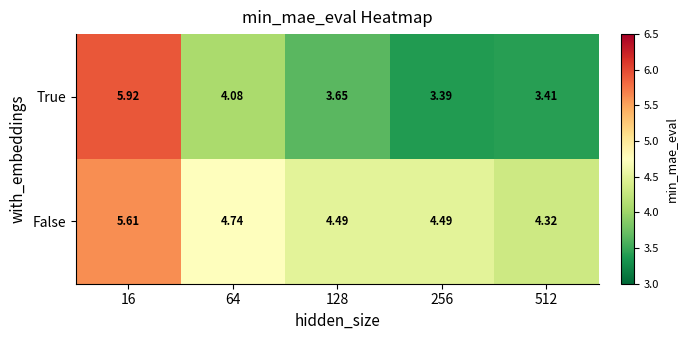

At which category is the sum across all series the highest?

16